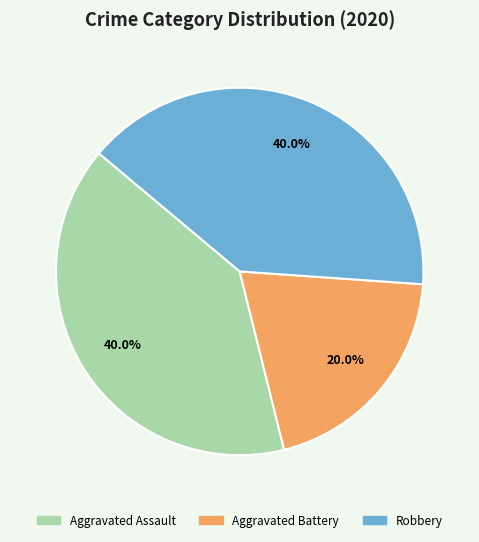

Is there any slice that represents more than half of the pie?

No